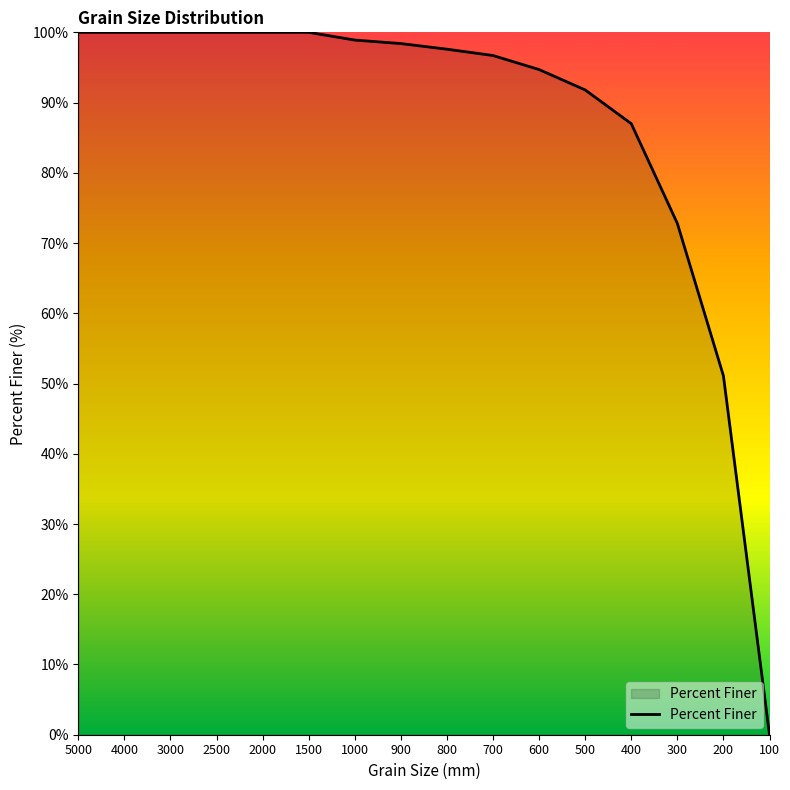

Approximately how many times larger is the value at 300 compared to 2500?

0.7